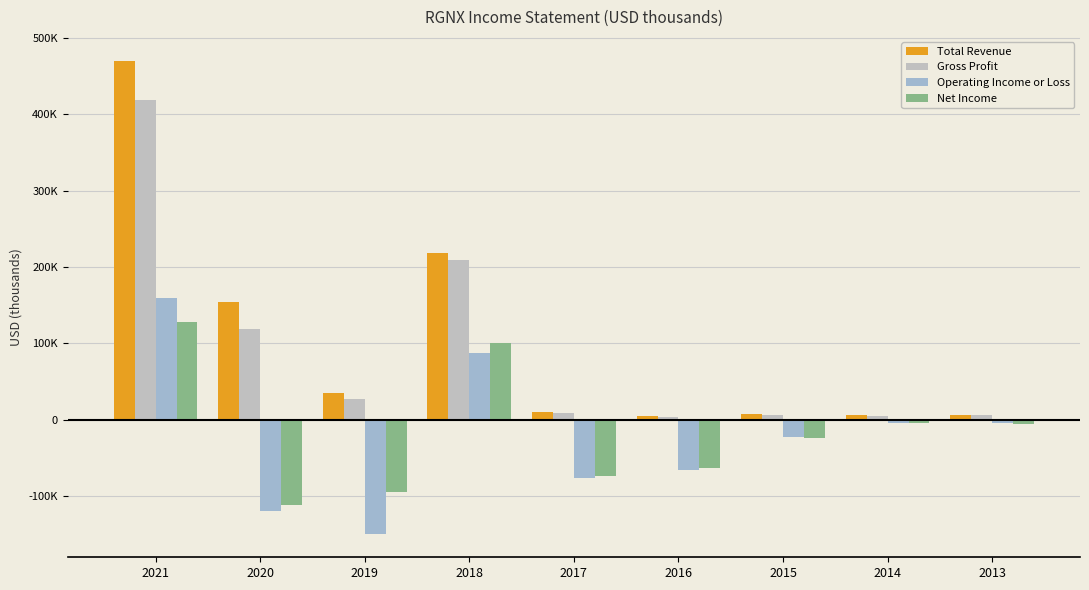

Reading right to left, list all the values displayed in this chart.

Total Revenue: 6100	6100	7600	4600	10400	218500	35200	154600	470300
Gross Profit: 5800	5100	6100	3600	8700	208900	27000	118900	418500
Operating Income or Loss: -4800	-3700	-23100	-65300	-75900	88100	-149000	-119200	160000
Net Income: -5800	-4800	-23800	-63000	-73200	99900	-94700	-111300	127800